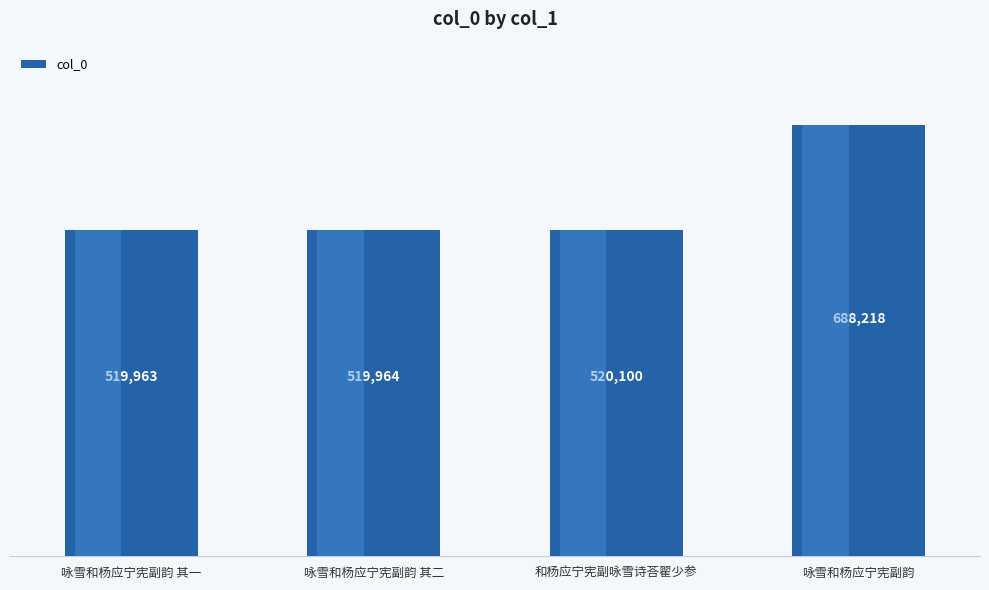

List the labels in order of value, largest first.

咏雪和杨应宁宪副韵, 和杨应宁宪副咏雪诗荅翟少参, 咏雪和杨应宁宪副韵 其二, 咏雪和杨应宁宪副韵 其一